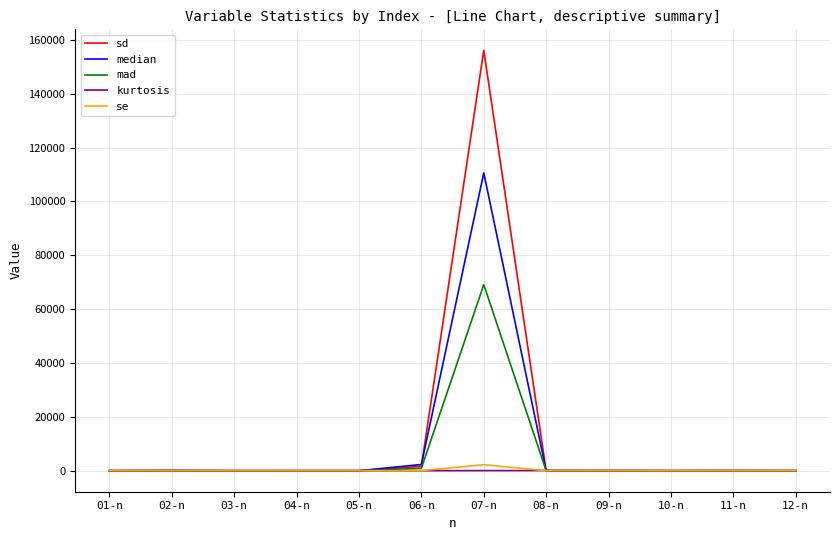

Which label corresponds to the largest value in the chart?

07-n